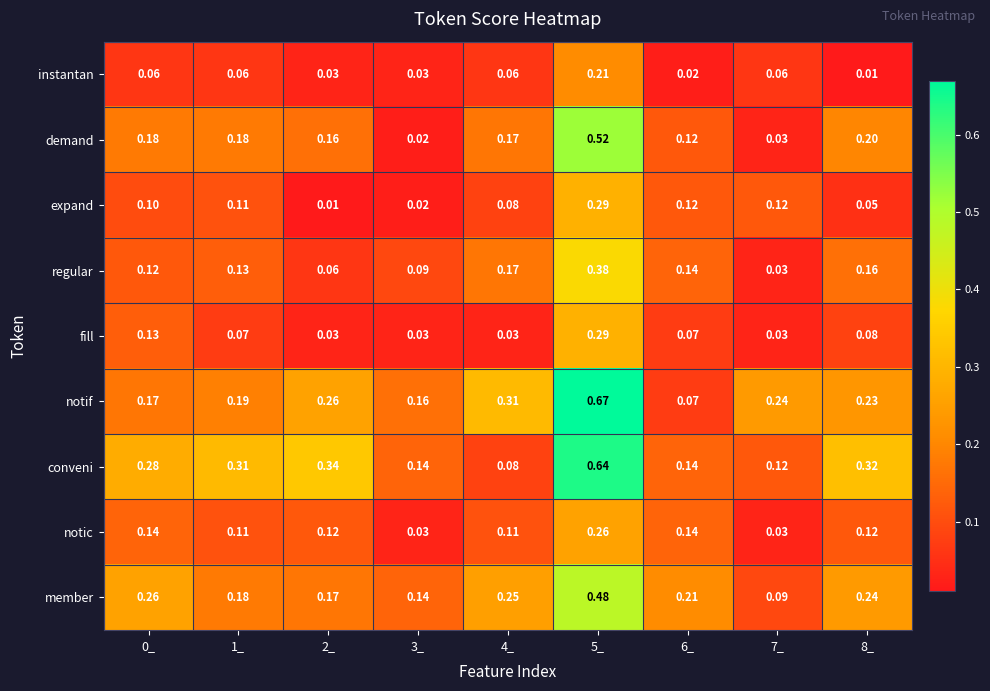

Is the value of demand at 5_ greater than the value of conveni at 2_?

Yes